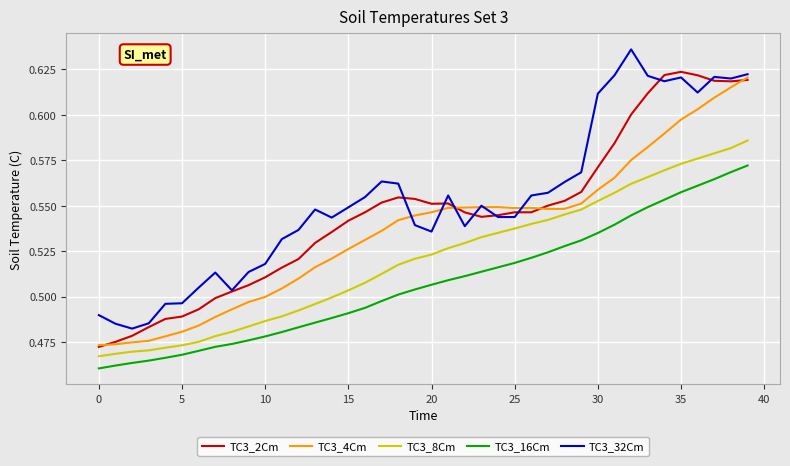

Rank the series by their average value, from lowest to highest.

TC3_16Cm, TC3_8Cm, TC3_4Cm, TC3_2Cm, TC3_32Cm